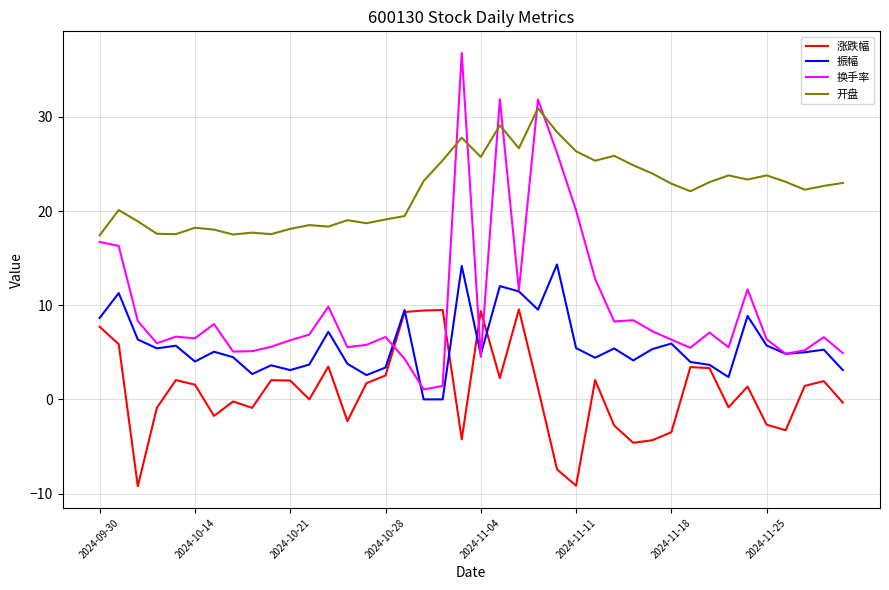

Rank the series by their maximum value, from lowest to highest.

涨跌幅, 振幅, 开盘, 换手率